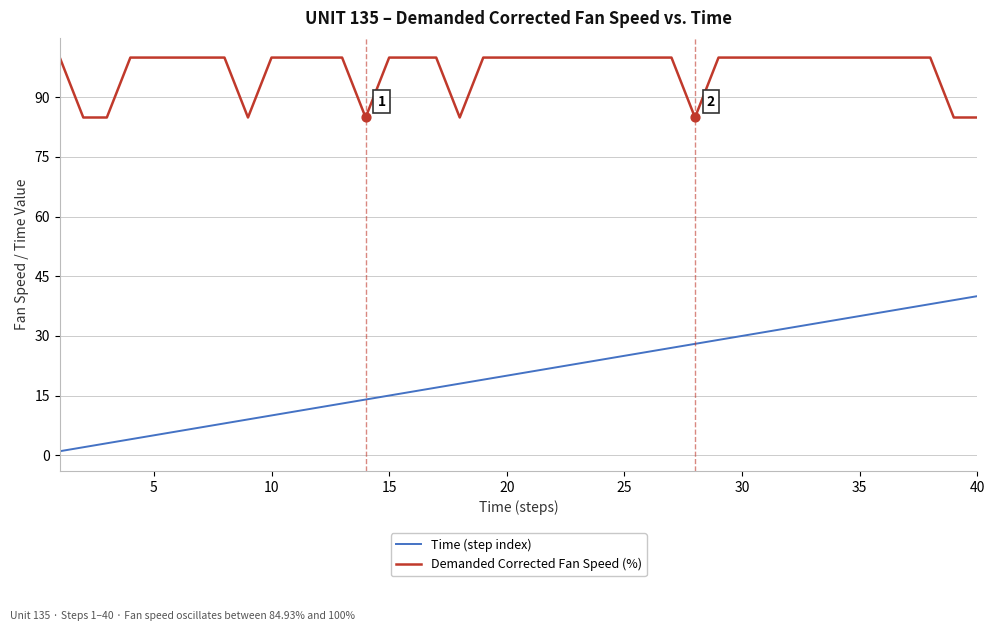

Which series has the widest spread of values?

Time (step index)